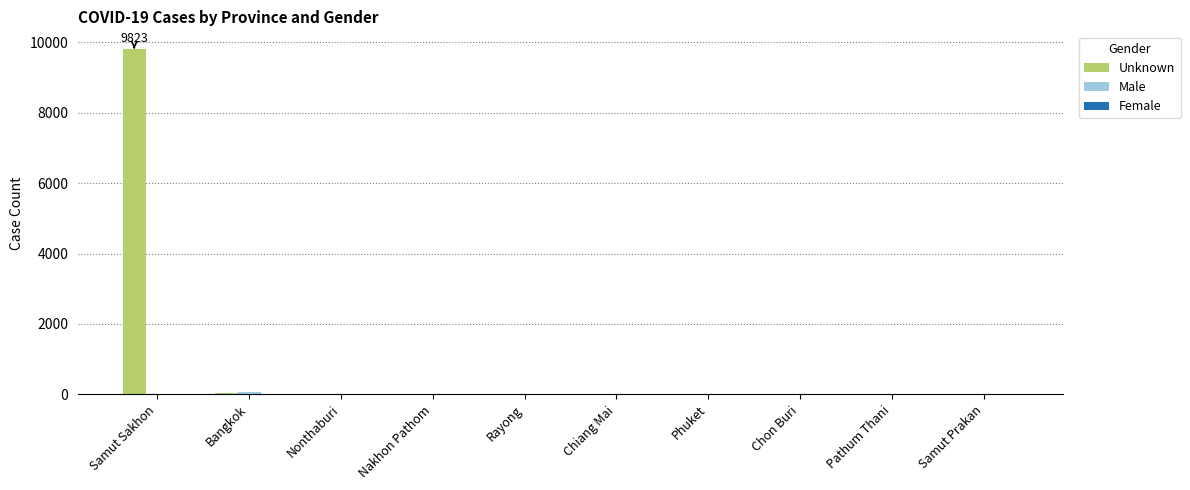

What is the total value across all series at Samut Sakhon?

9823